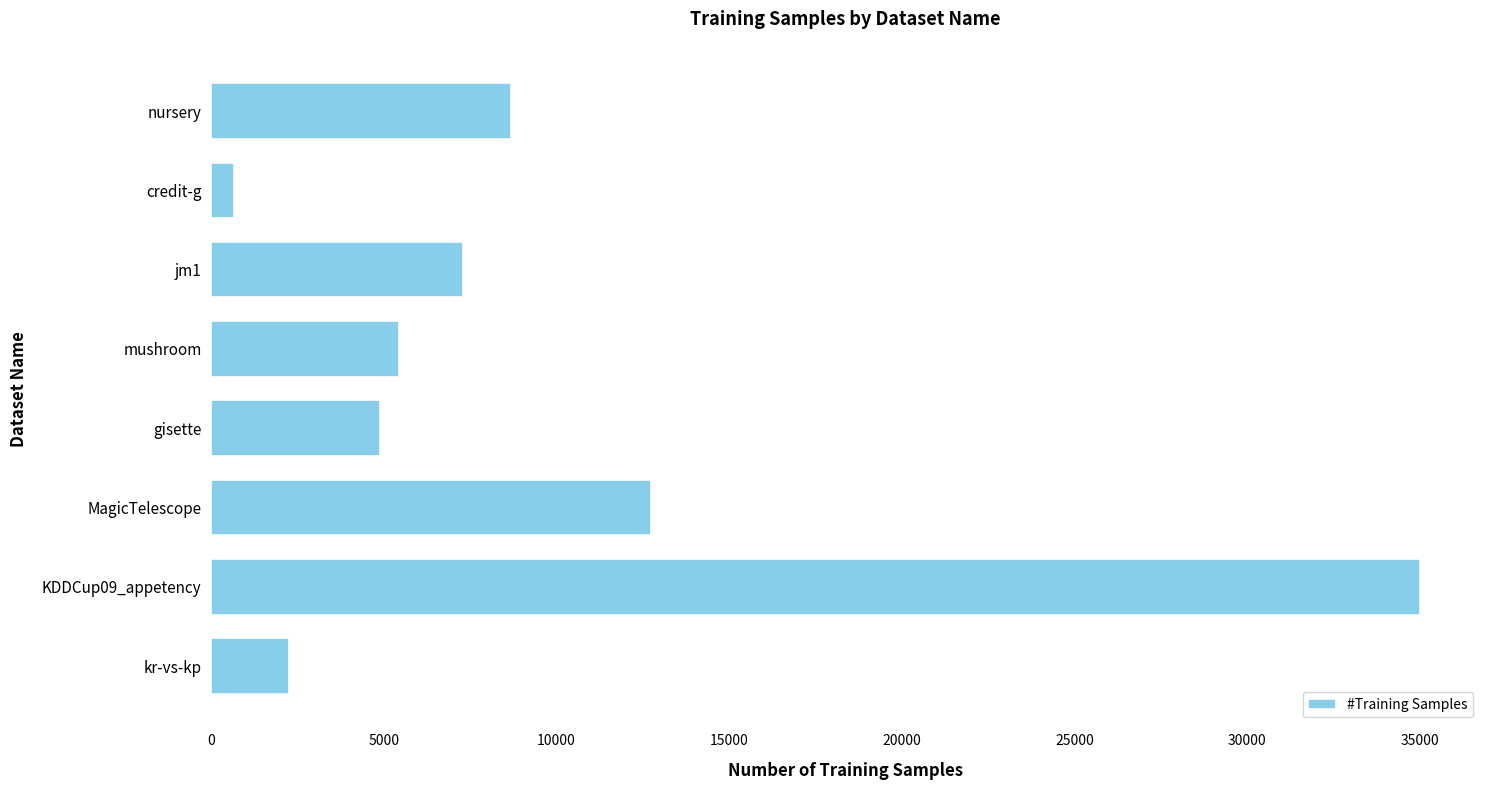

What is the difference between the maximum and minimum values?

34330